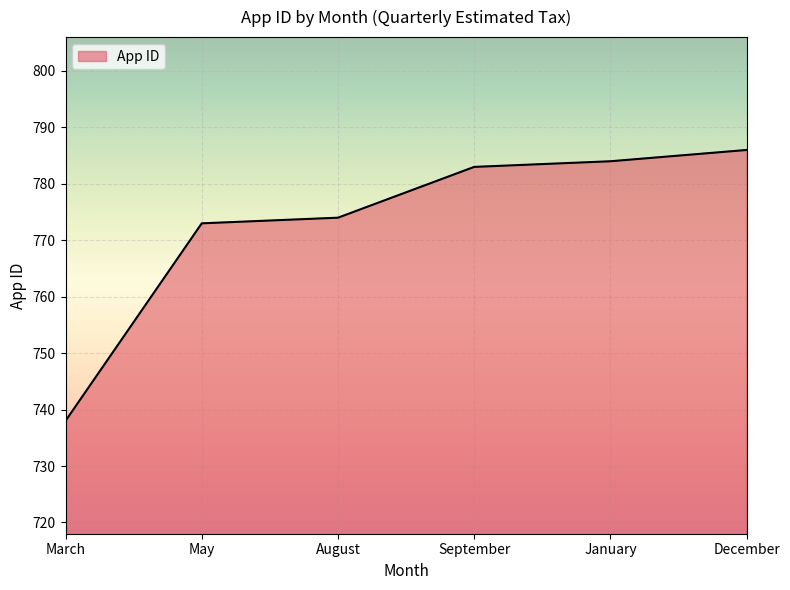

True or false: there are more than 2 points higher than both neighbors.

False